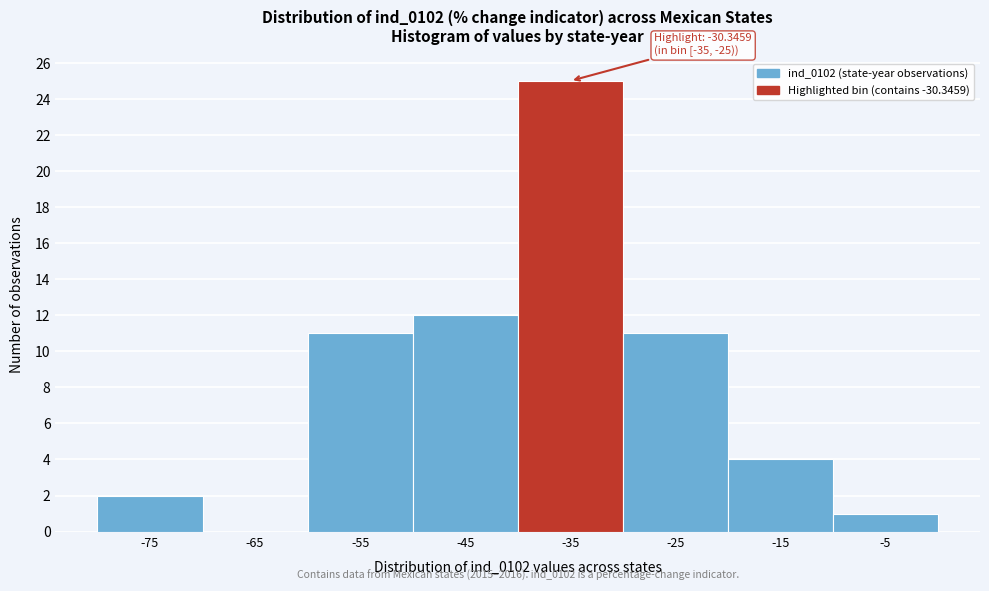

Reading right to left, extract all data points from this chart.

-5=1	-15=4	-25=11	-35=25	-45=12	-55=11	-65=0	-75=2